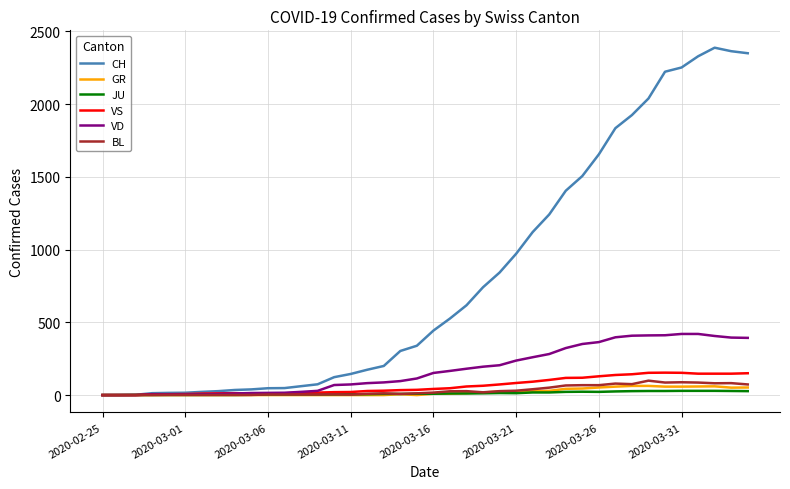

Which series ends up on top after the final intersection of VS and JU?

VS